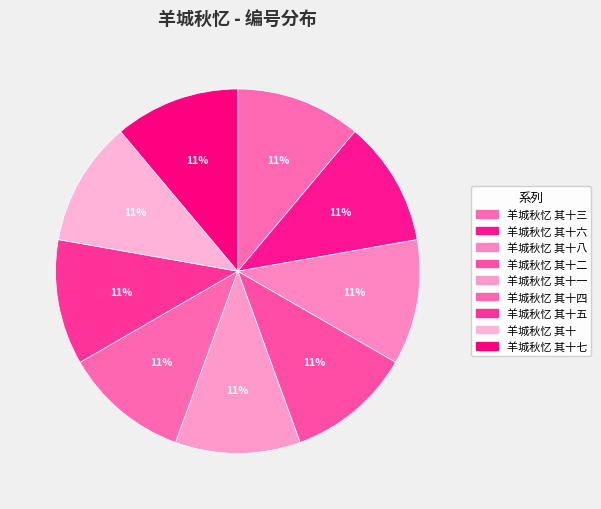

To the nearest percent, what percentage of the pie is 羊城秋忆 其十?

11%